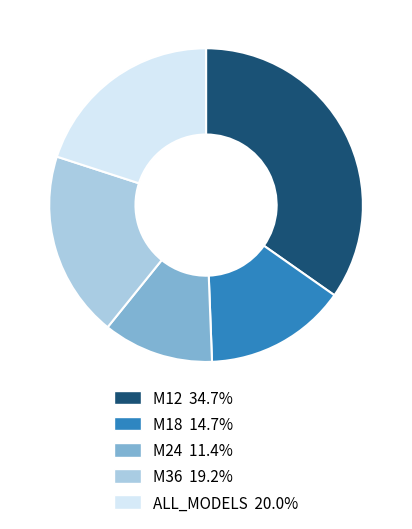

Is it true that M36 is 27% of the pie?

False